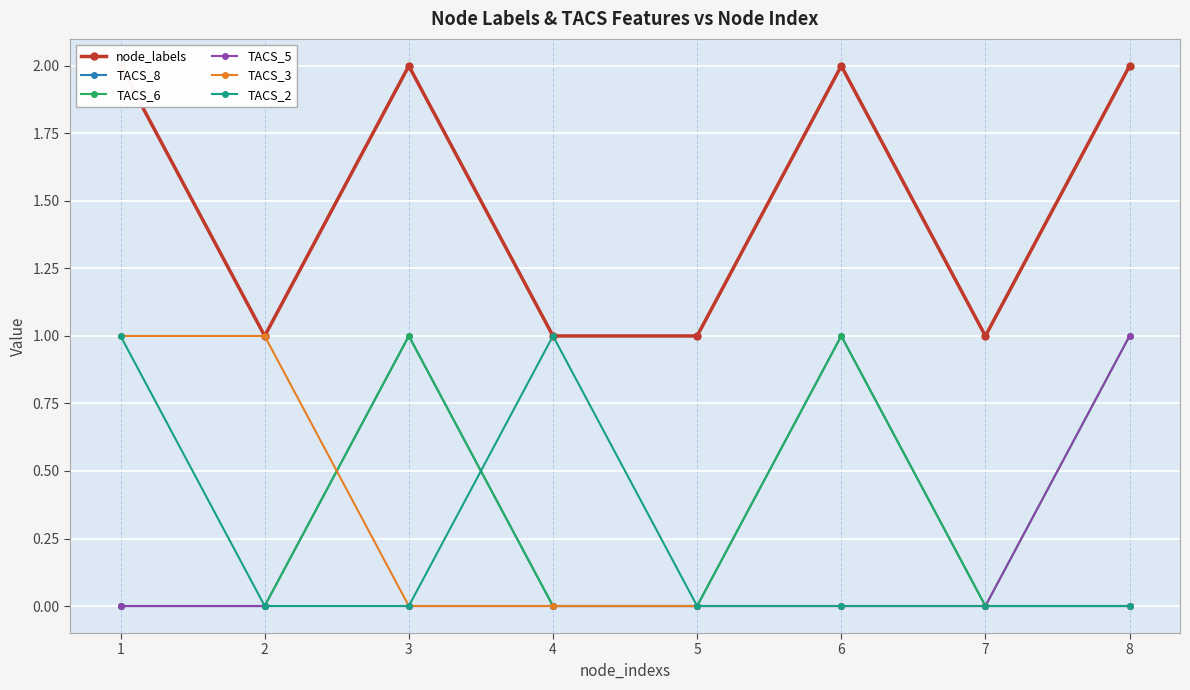

In TACS_6, how many points are higher than both neighbors (excluding endpoints)?

2